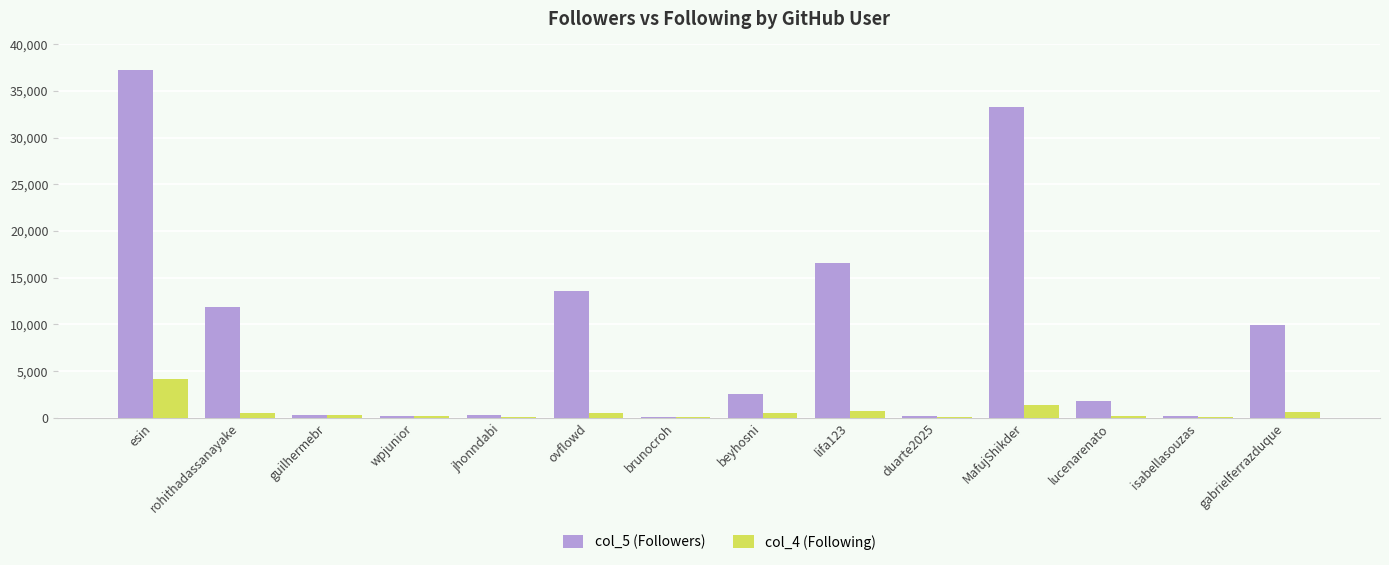

At which category is the sum across all series the highest?

esin